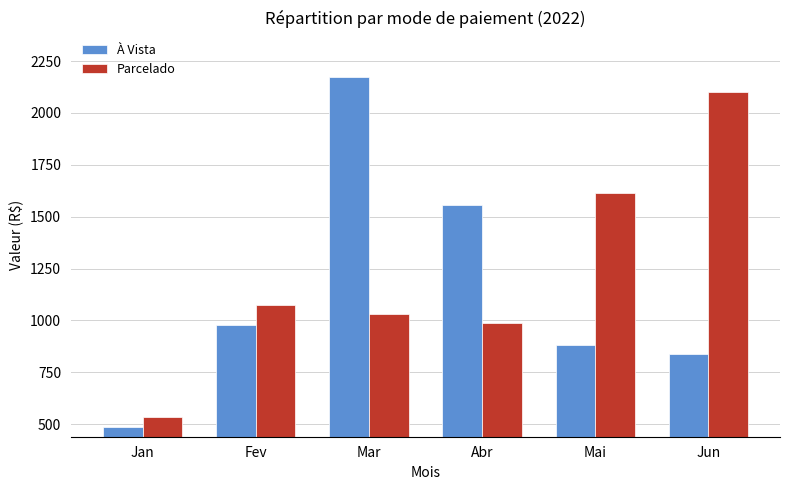

What are all the series names shown in the legend?

À Vista, Parcelado